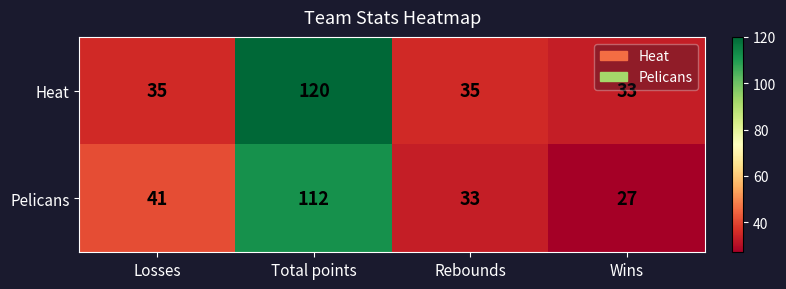

Reading left to right, extract all data points from this chart.

Heat: Losses=35	Total points=120	Rebounds=35	Wins=33
Pelicans: Losses=41	Total points=112	Rebounds=33	Wins=27